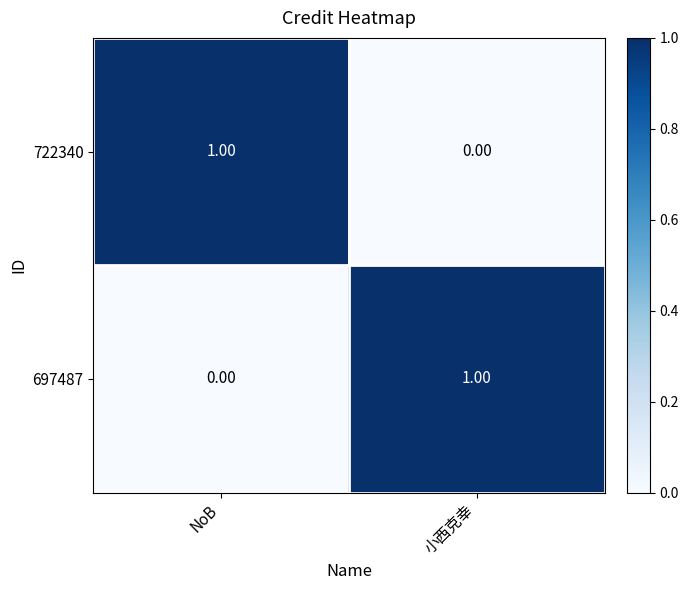

At NoB, list the series in order from largest to smallest.

722340, 697487